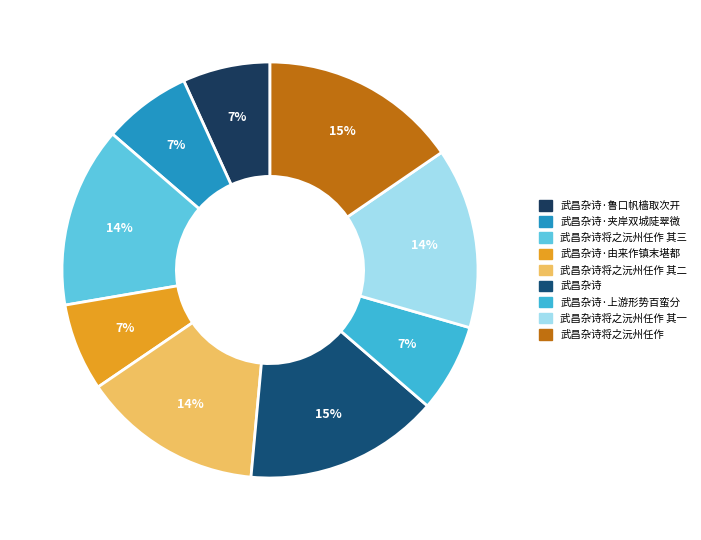

How many segments does this pie chart have?

9